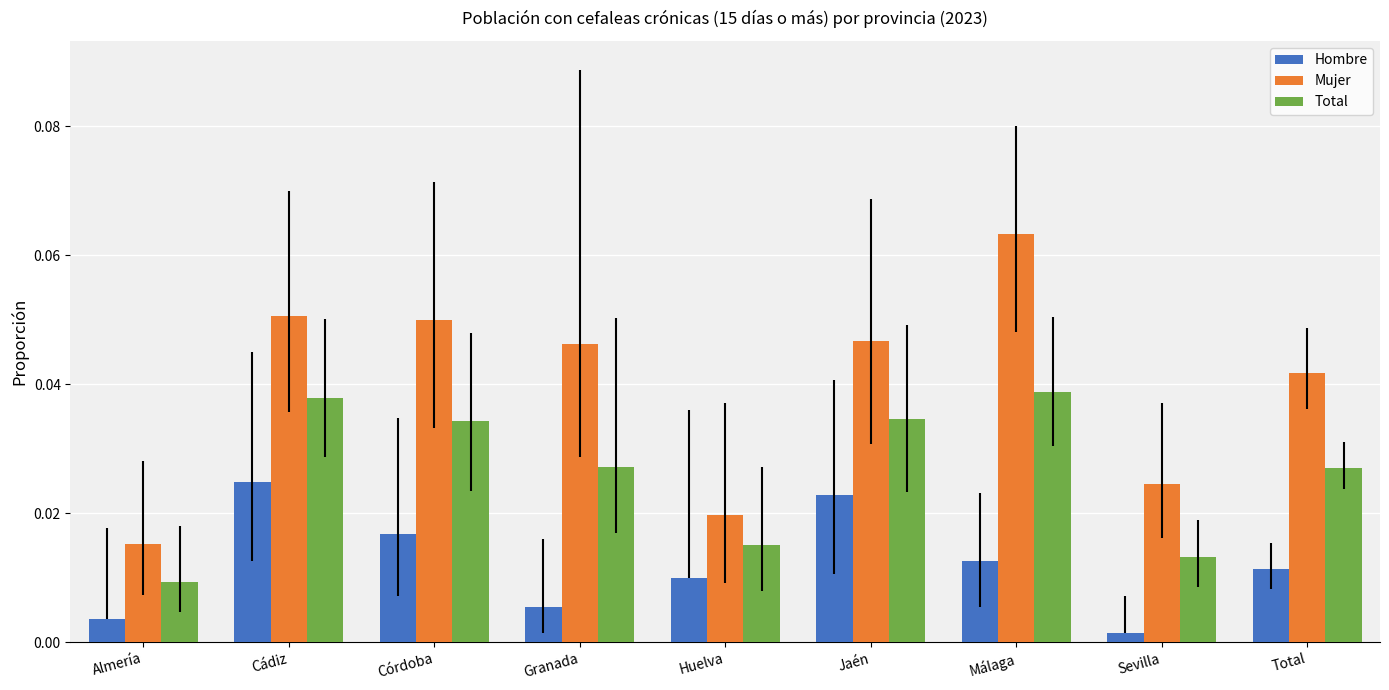

What are all the series names shown in the legend?

Hombre, Mujer, Total